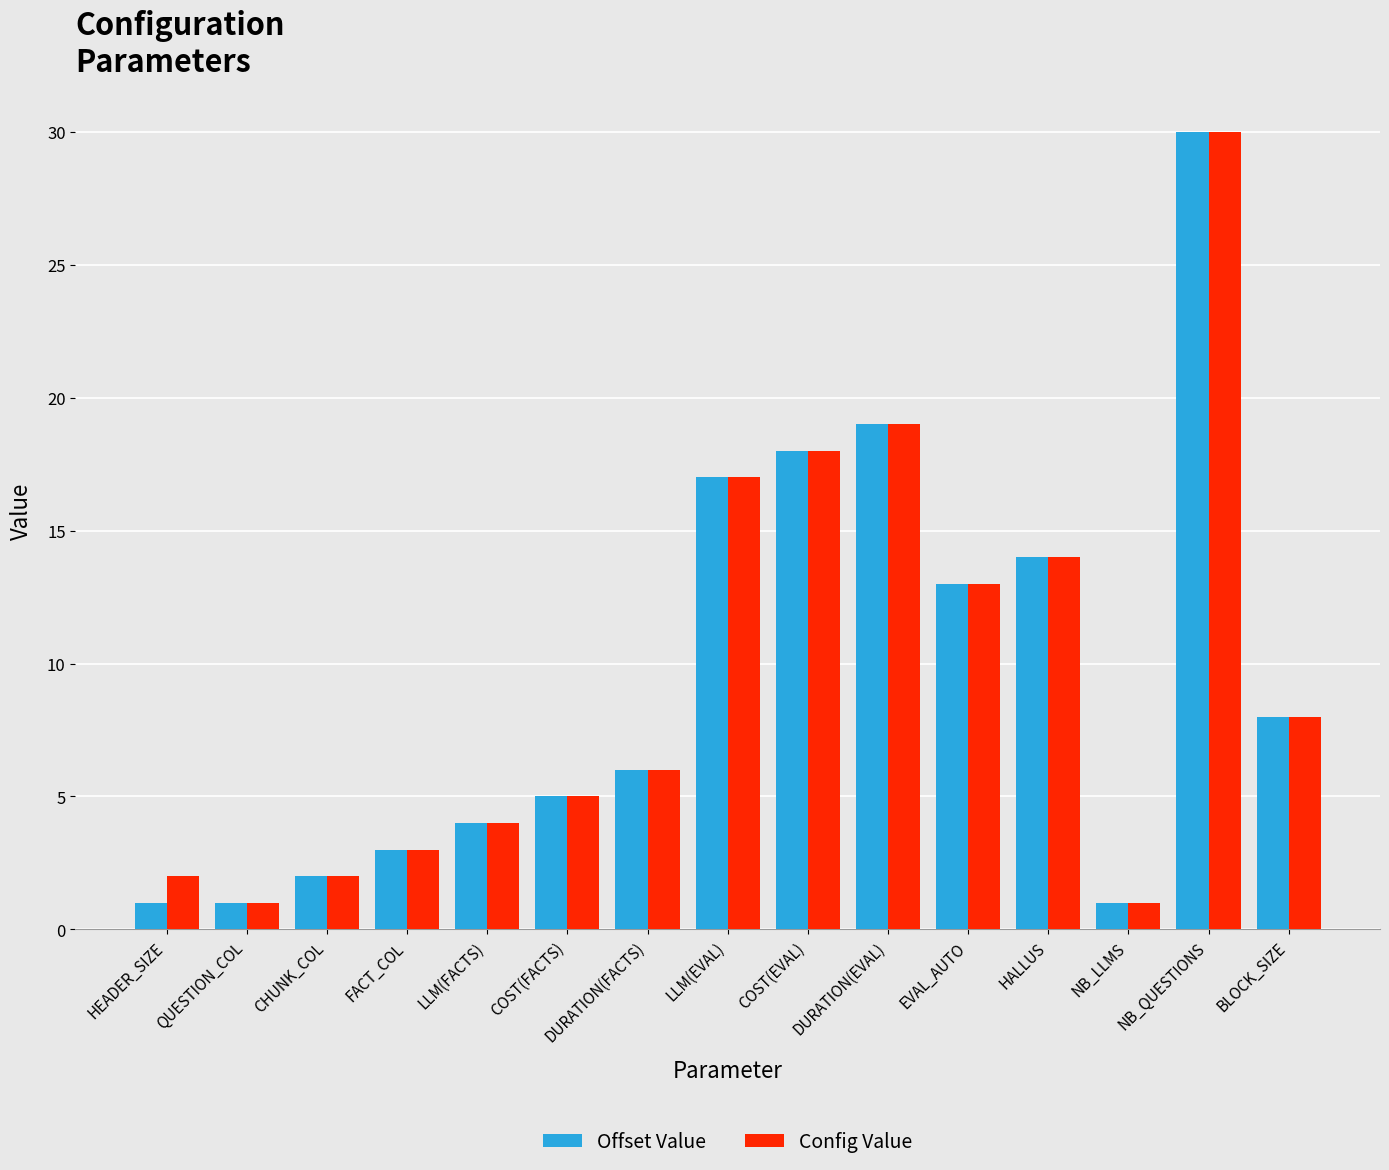

Are the bars horizontal?

No